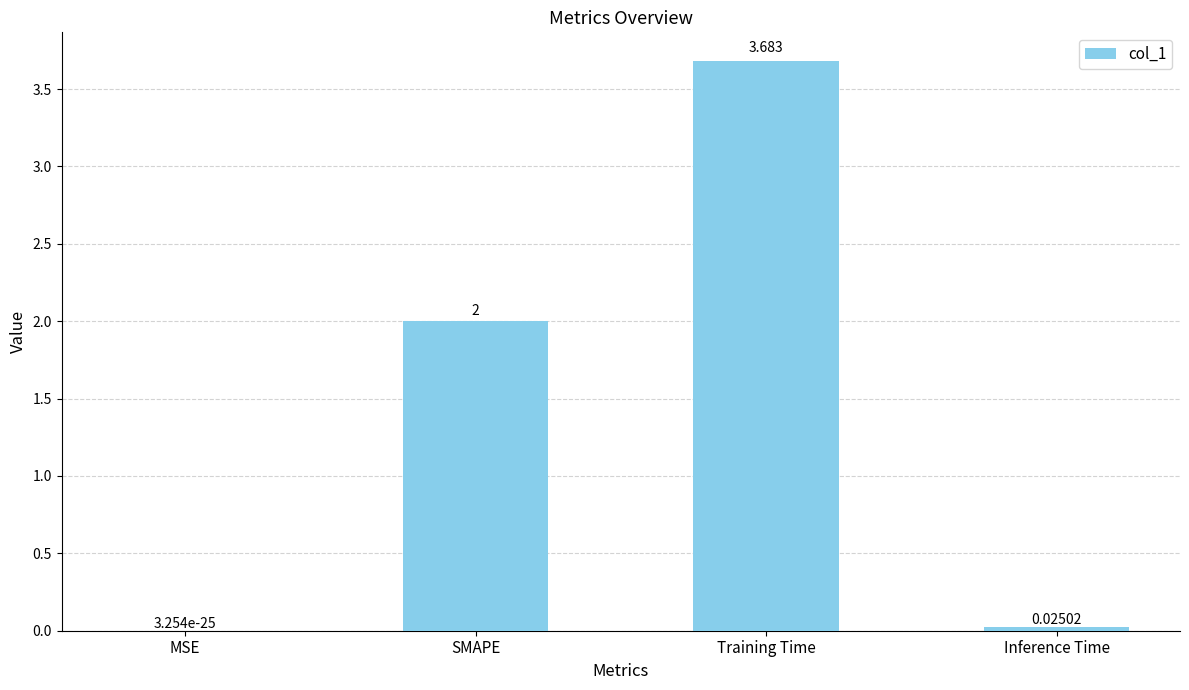

The value at Inference Time is 0.0. True or false?

True